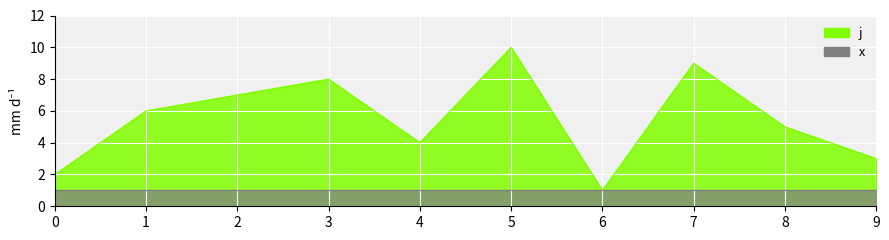

Reading right to left, what are all the values shown in this chart?

9=3	8=5	7=9	6=1	5=10	4=4	3=8	2=7	1=6	0=2